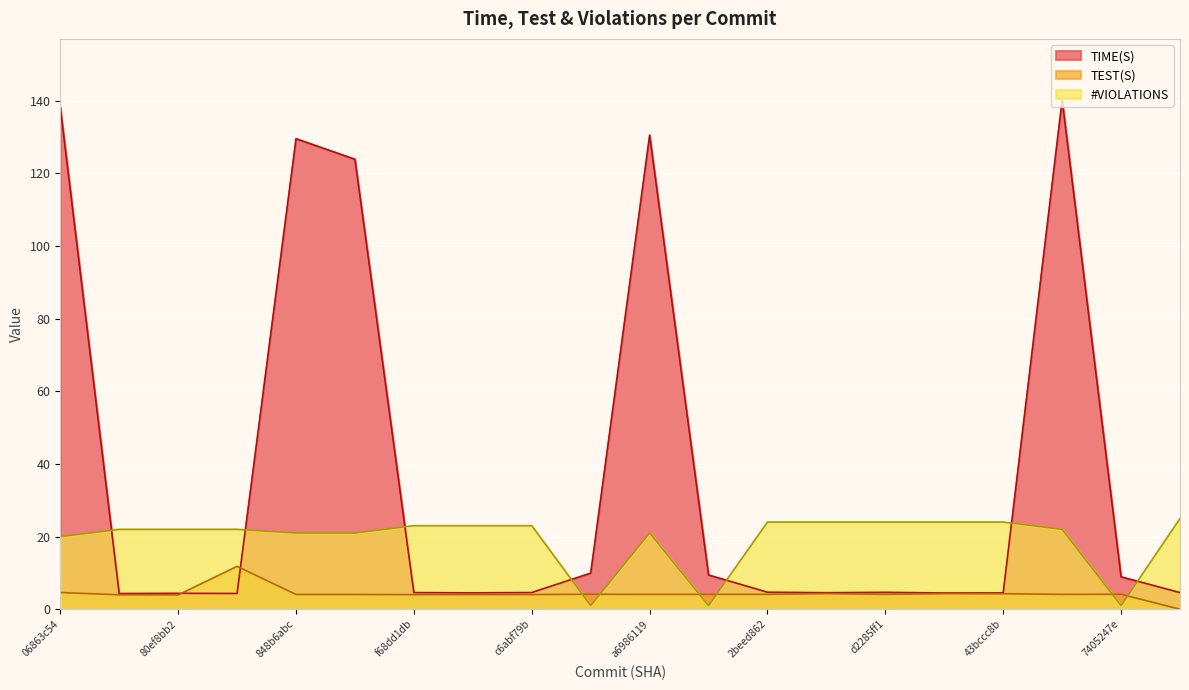

What is the value of the TIME(S) point at the 7th from the left?

4.6